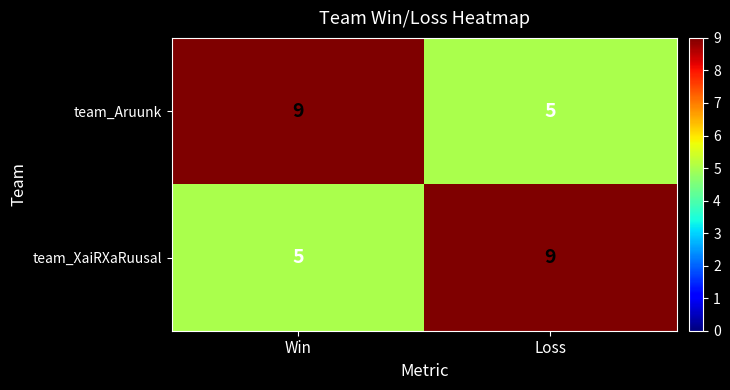

What is the difference between the maximum and minimum values in the team_XaiRXaRuusal series?

4